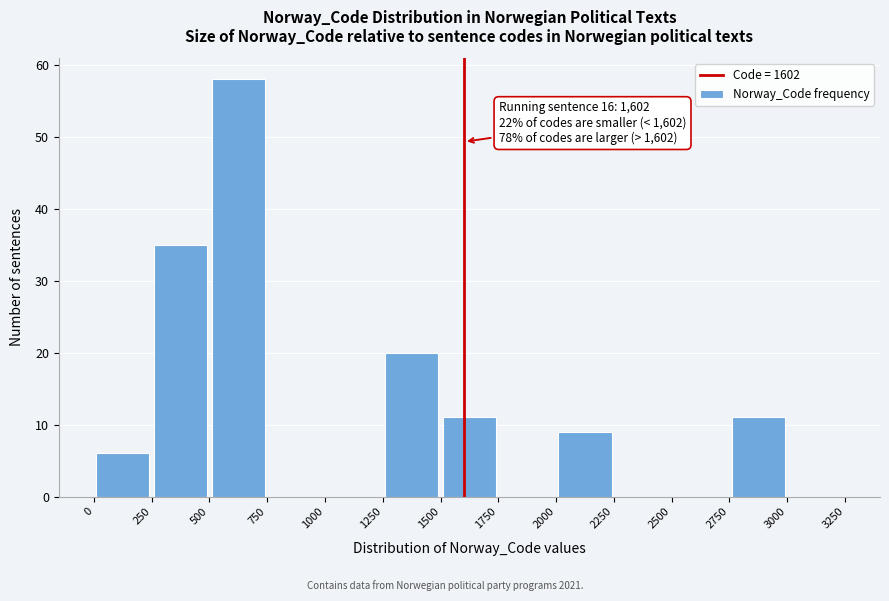

Which range on the x-axis has the tallest bar?

500 to 750